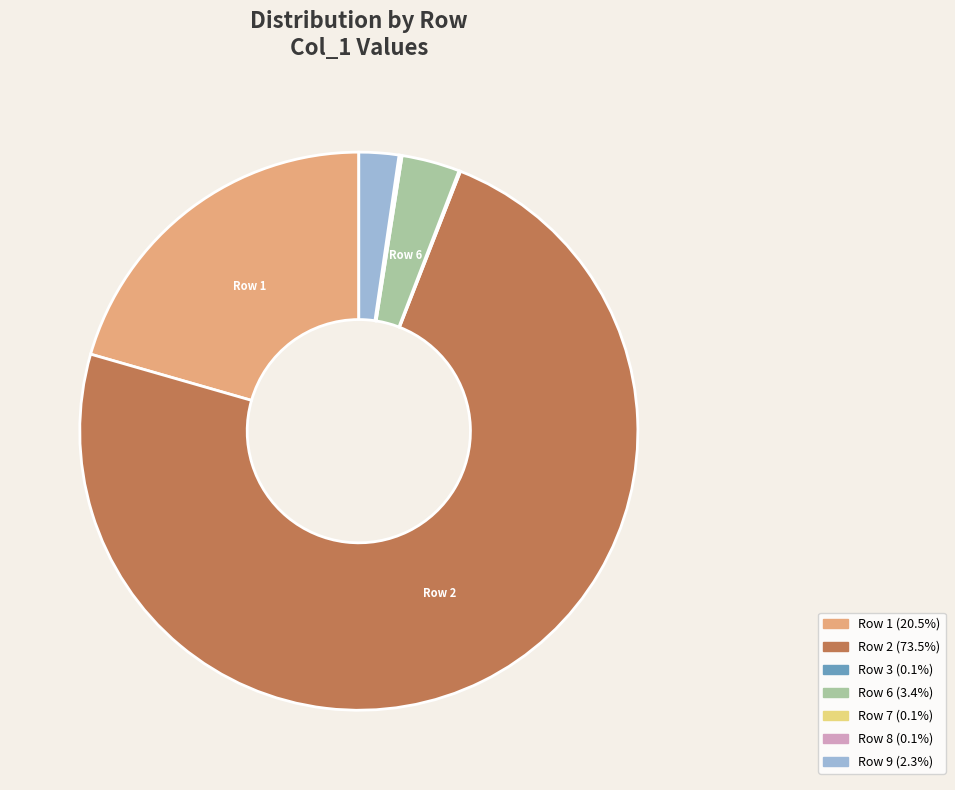

Is there a majority slice in this chart?

Yes